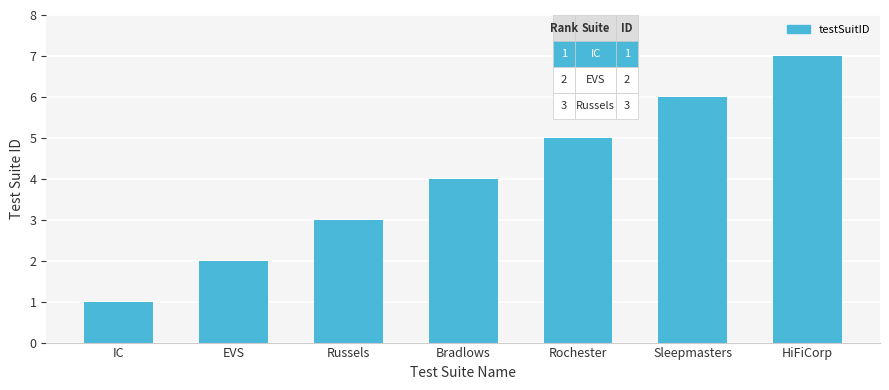

Which label corresponds to the smallest value in the chart?

IC